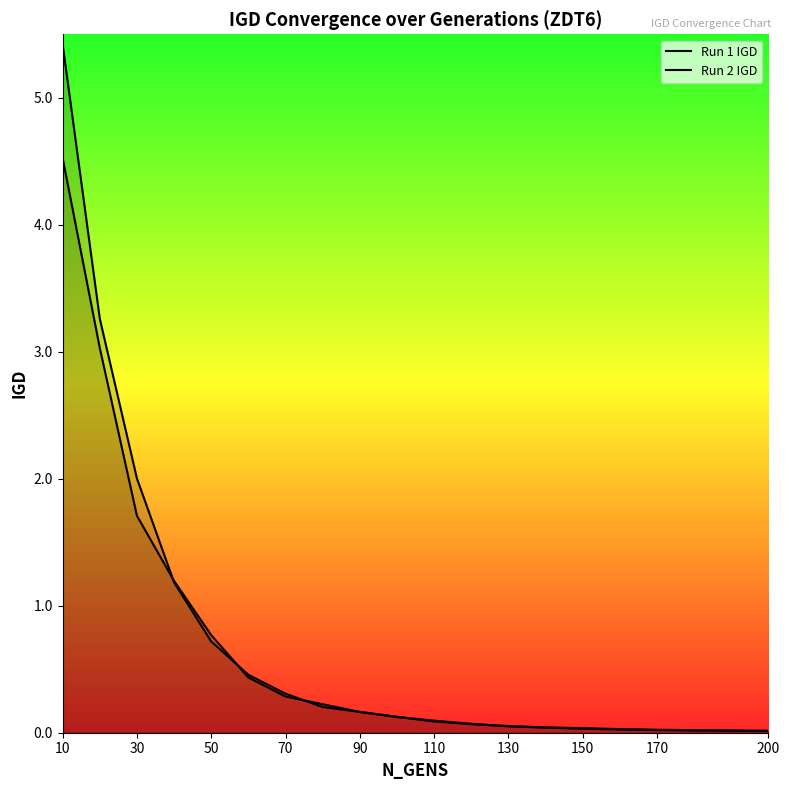

What is the difference between the second highest and minimum values in the Run 2 IGD series?

3.2